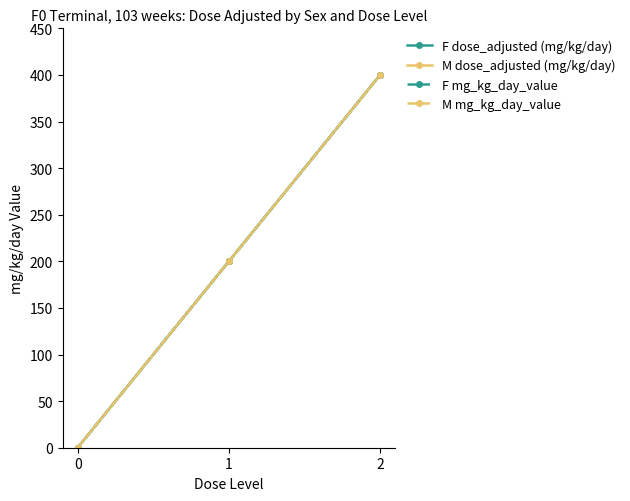

Is this an area chart (filled region under the line)?

No